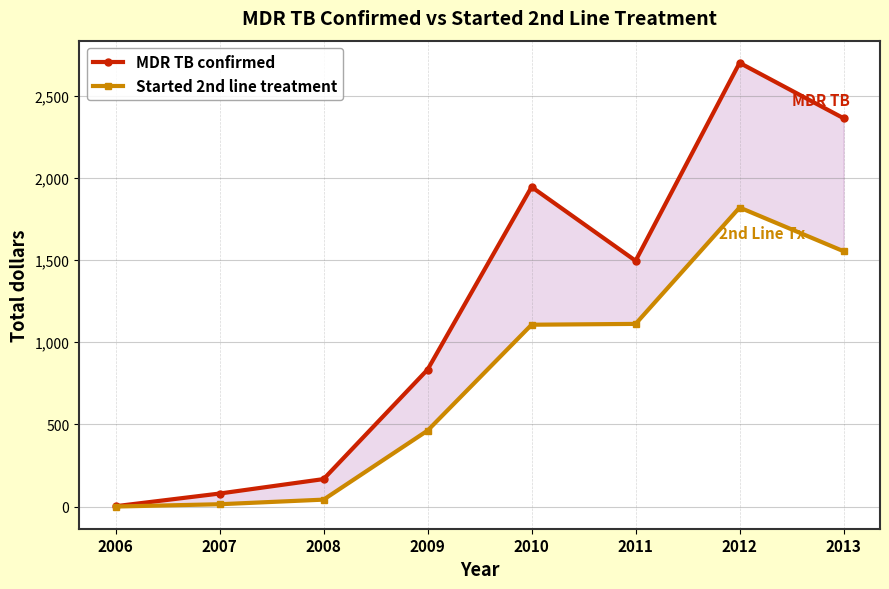

Rank the categories by MDR TB confirmed value from highest to lowest.

2012, 2013, 2010, 2011, 2009, 2008, 2007, 2006